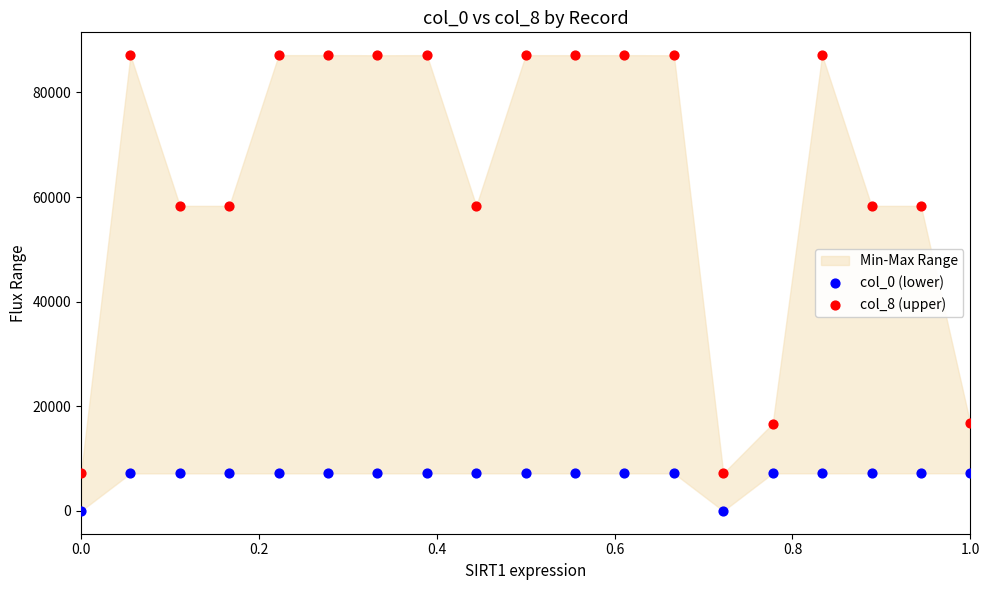

Which series has the largest Y range (max minus min)?

col_8 (upper)